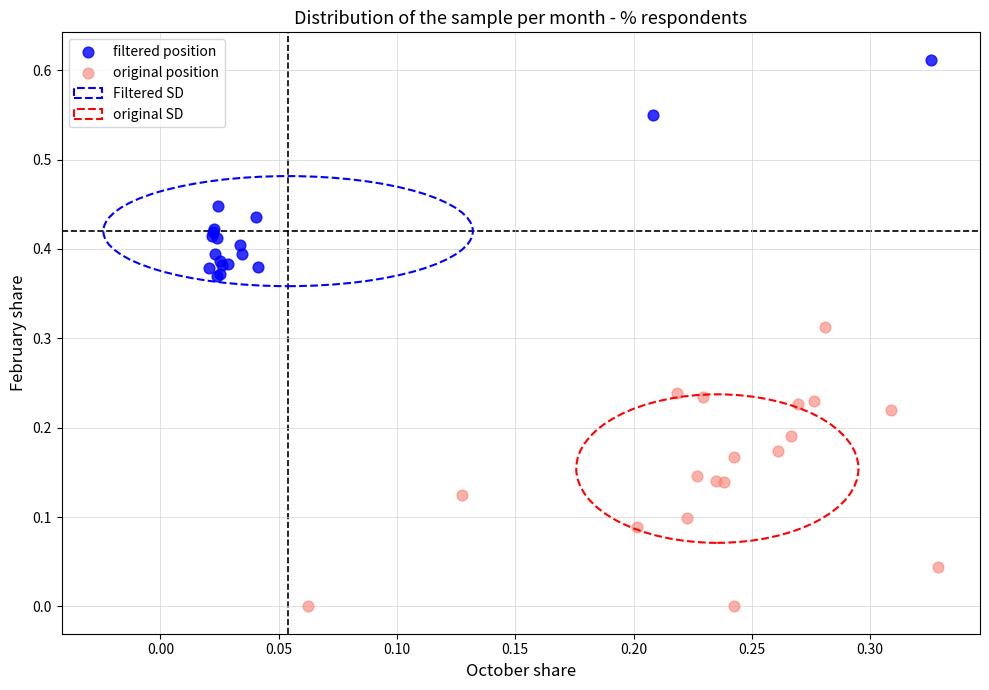

Which series reaches the maximum Y coordinate?

filtered position